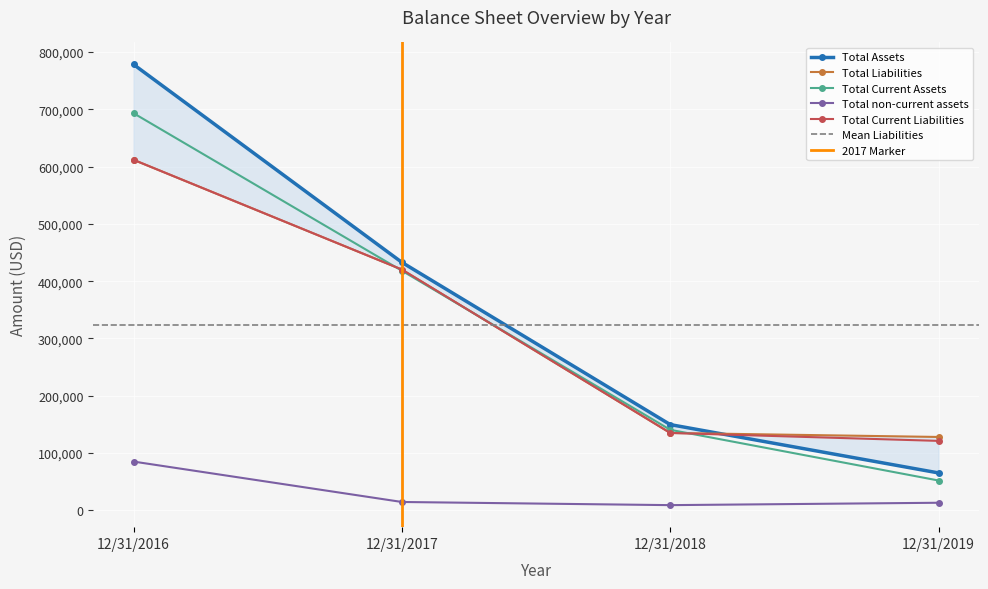

Where is Total Assets nearest to the value 421775?

12/31/2017